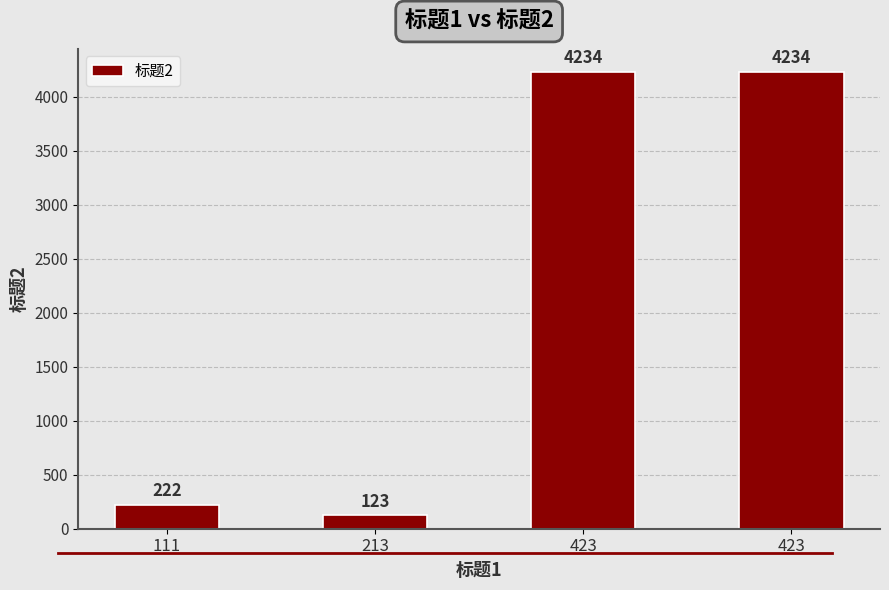

What is the value of the 4th bar from the left?

4234